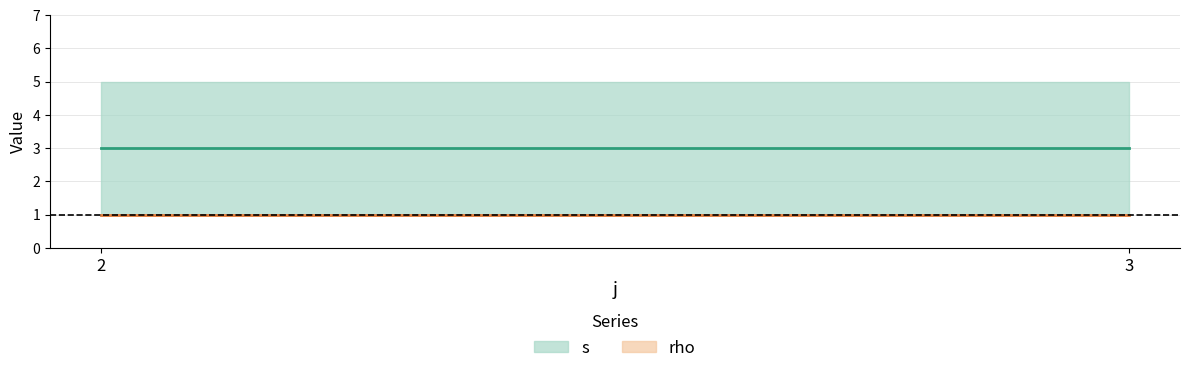

True or false: rho and s intersect in this chart.

False